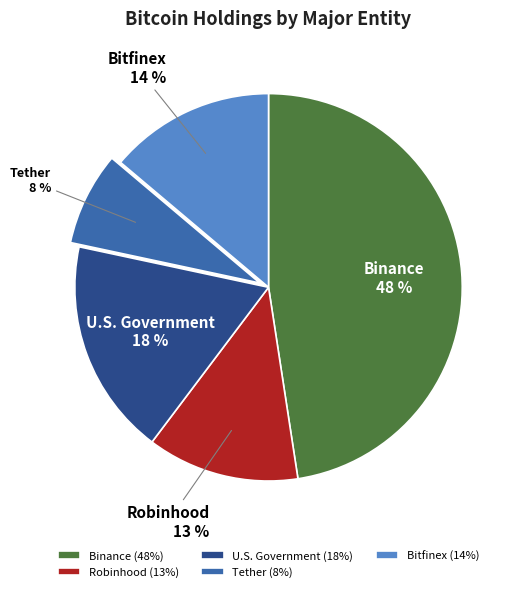

Which has a higher value, Tether or U.S. Government?

U.S. Government